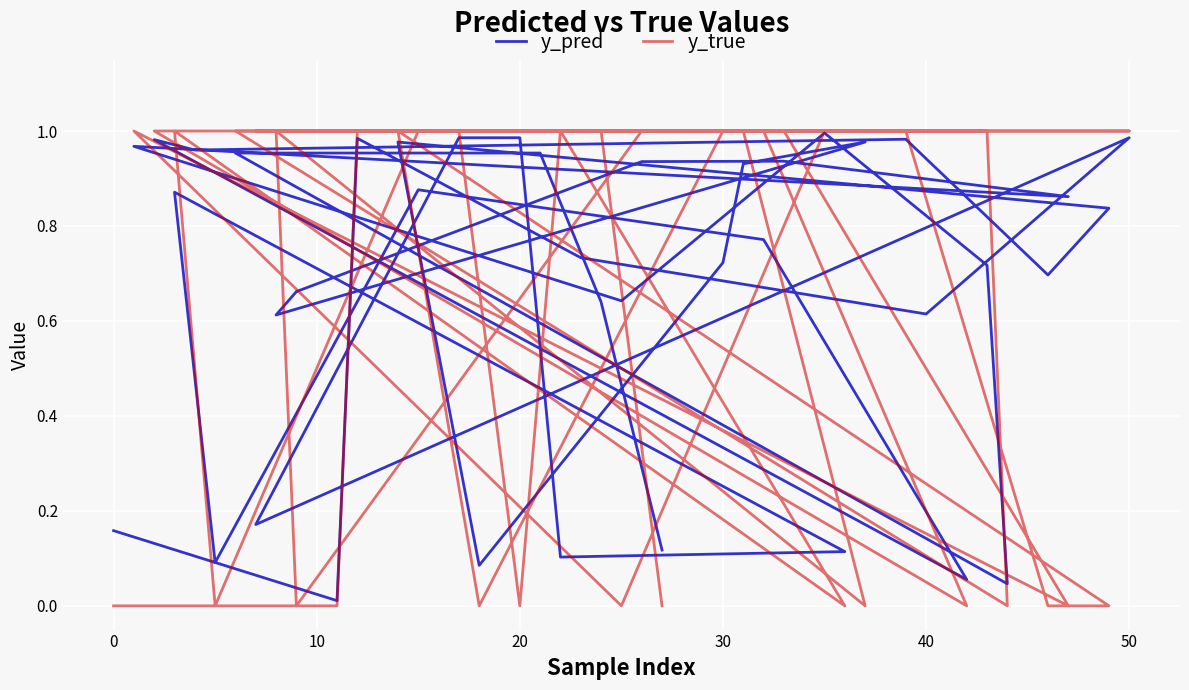

What are all the series names shown in the legend?

y_pred, y_true